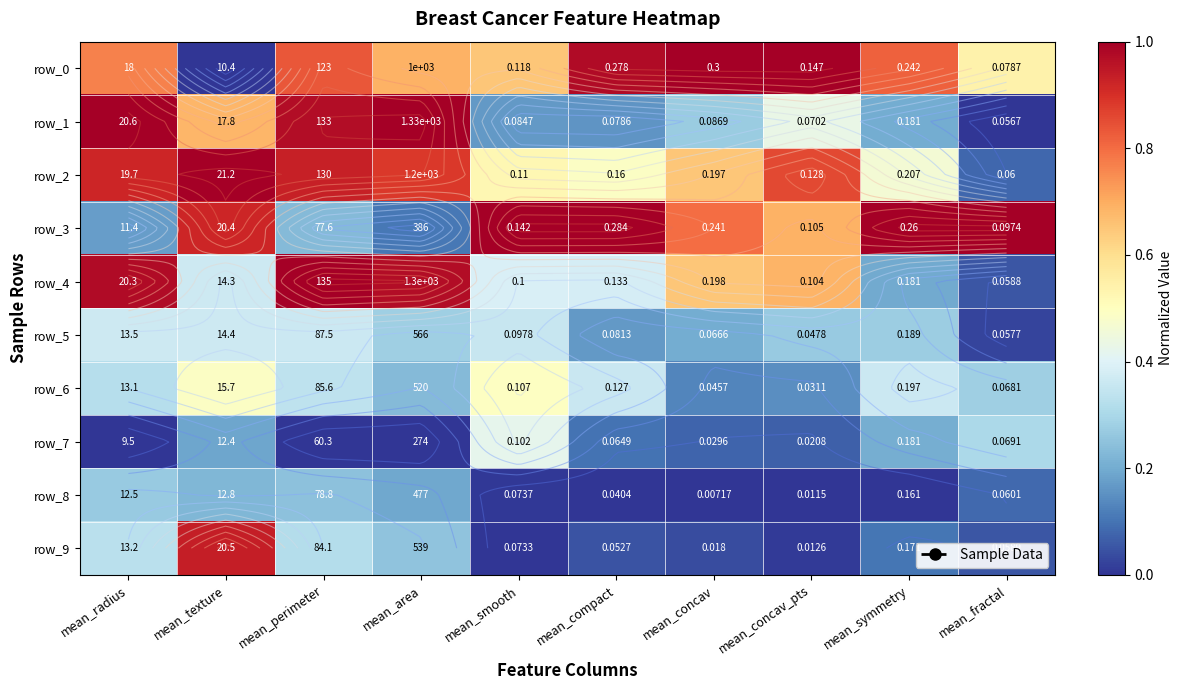

Reading left to right, extract all data points from this chart.

row_0: mean_radius=0.8	mean_texture=0.0	mean_perimeter=0.8	mean_area=0.7	mean_smooth=0.7	mean_compact=1.0	mean_concav=1.0	mean_concav_pts=1.0	mean_symmetry=0.8	mean_fractal=0.5
row_1: mean_radius=1.0	mean_texture=0.7	mean_perimeter=1.0	mean_area=1.0	mean_smooth=0.2	mean_compact=0.2	mean_concav=0.3	mean_concav_pts=0.4	mean_symmetry=0.2	mean_fractal=0.0
row_2: mean_radius=0.9	mean_texture=1.0	mean_perimeter=0.9	mean_area=0.9	mean_smooth=0.5	mean_compact=0.5	mean_concav=0.6	mean_concav_pts=0.9	mean_symmetry=0.5	mean_fractal=0.1
row_3: mean_radius=0.2	mean_texture=0.9	mean_perimeter=0.2	mean_area=0.1	mean_smooth=1.0	mean_compact=1.0	mean_concav=0.8	mean_concav_pts=0.7	mean_symmetry=1.0	mean_fractal=1.0
row_4: mean_radius=1.0	mean_texture=0.4	mean_perimeter=1.0	mean_area=1.0	mean_smooth=0.4	mean_compact=0.4	mean_concav=0.7	mean_concav_pts=0.7	mean_symmetry=0.2	mean_fractal=0.1
row_5: mean_radius=0.4	mean_texture=0.4	mean_perimeter=0.4	mean_area=0.3	mean_smooth=0.4	mean_compact=0.2	mean_concav=0.2	mean_concav_pts=0.3	mean_symmetry=0.3	mean_fractal=0.0
row_6: mean_radius=0.3	mean_texture=0.5	mean_perimeter=0.3	mean_area=0.2	mean_smooth=0.5	mean_compact=0.4	mean_concav=0.1	mean_concav_pts=0.1	mean_symmetry=0.4	mean_fractal=0.3
row_7: mean_radius=0.0	mean_texture=0.2	mean_perimeter=0.0	mean_area=0.0	mean_smooth=0.4	mean_compact=0.1	mean_concav=0.1	mean_concav_pts=0.1	mean_symmetry=0.2	mean_fractal=0.3
row_8: mean_radius=0.3	mean_texture=0.2	mean_perimeter=0.2	mean_area=0.2	mean_smooth=0.0	mean_compact=0.0	mean_concav=0.0	mean_concav_pts=0.0	mean_symmetry=0.0	mean_fractal=0.1
row_9: mean_radius=0.3	mean_texture=0.9	mean_perimeter=0.3	mean_area=0.3	mean_smooth=0.0	mean_compact=0.1	mean_concav=0.0	mean_concav_pts=0.0	mean_symmetry=0.1	mean_fractal=0.1